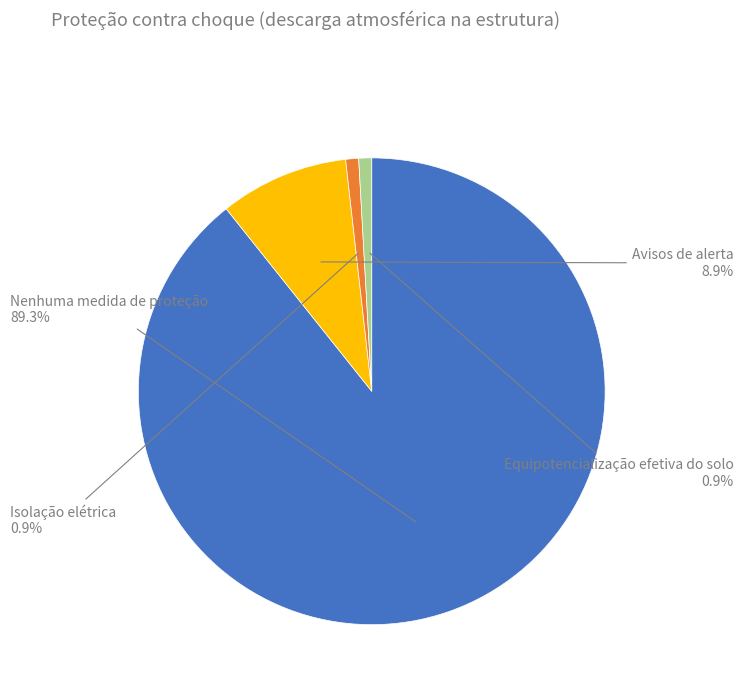

To the nearest percent, what is the difference between the largest and smallest slice percentages?

88%